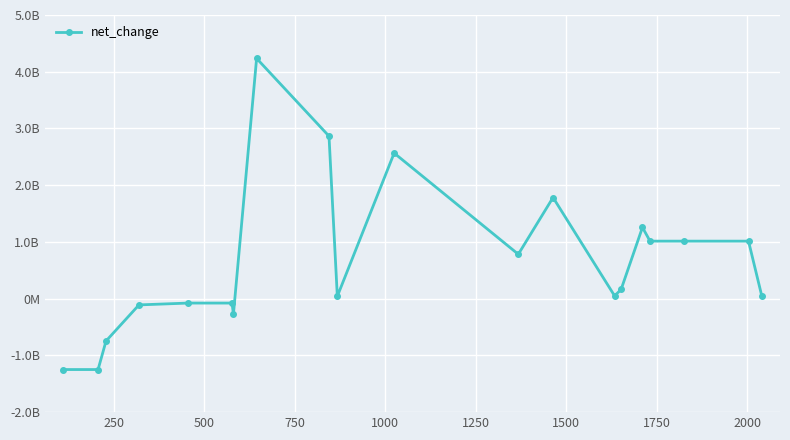

Reading left to right, what are all the values shown in this chart?

-1249246000	-1249246000	-746222000	-109866000	-77479000	-77479000	-272196000	4234915000	2864835000	41661000	2566060000	782821000	1783239000	50181000	162289000	1256087000	1014046000	1014046000	1014046000	39606000